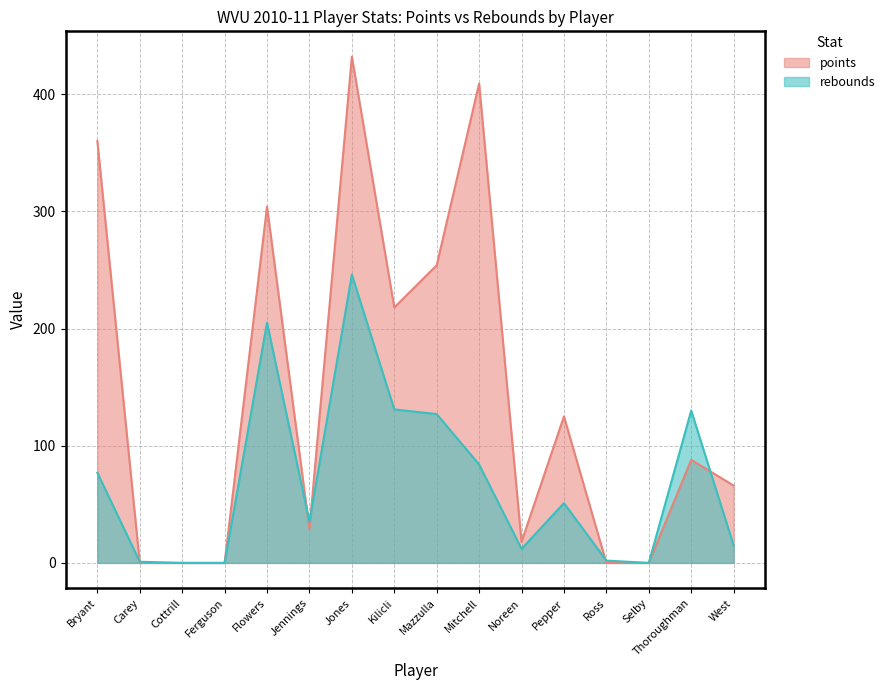

Rank the series by their average value, from lowest to highest.

rebounds, points